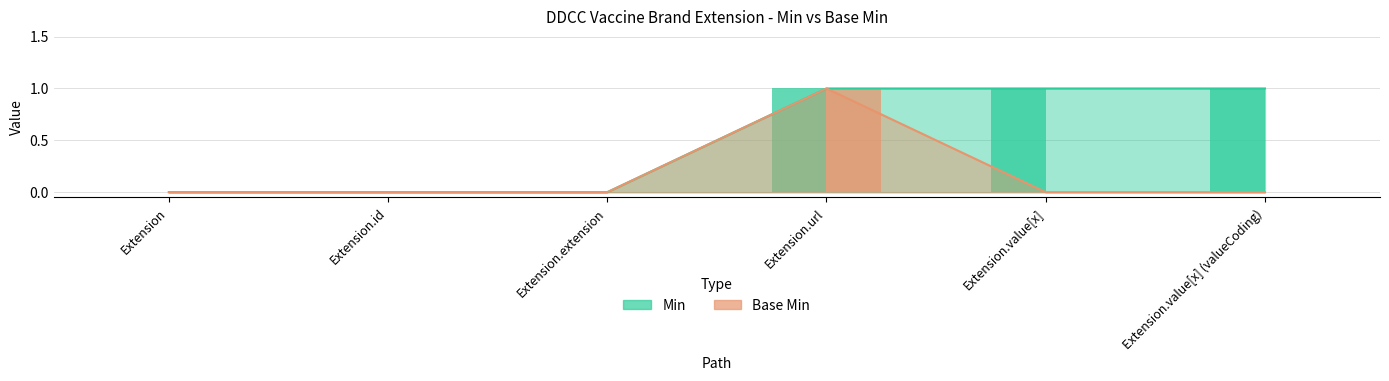

What is the spread (max minus min) of values at Extension.value[x]?

1